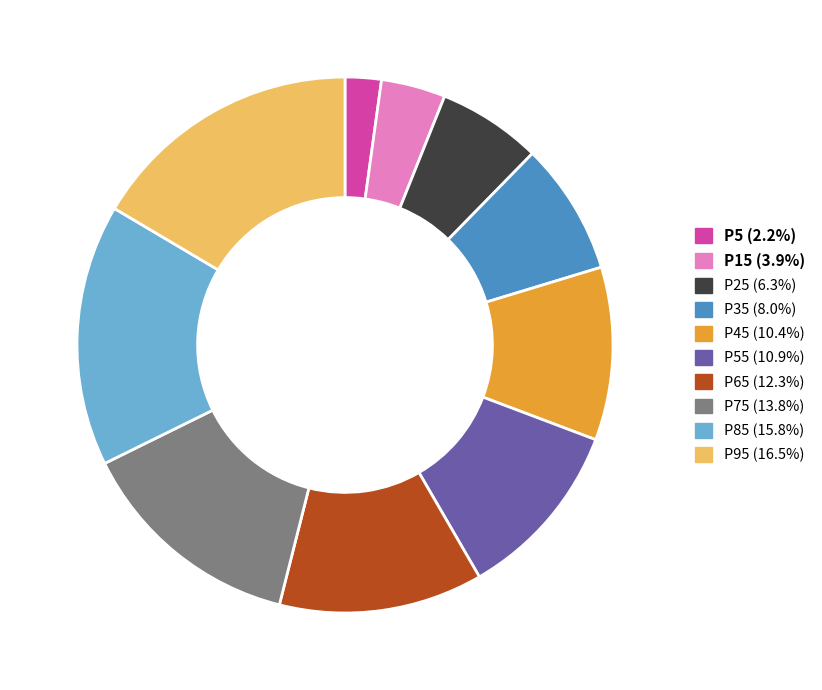

Is there a majority slice in this chart?

No